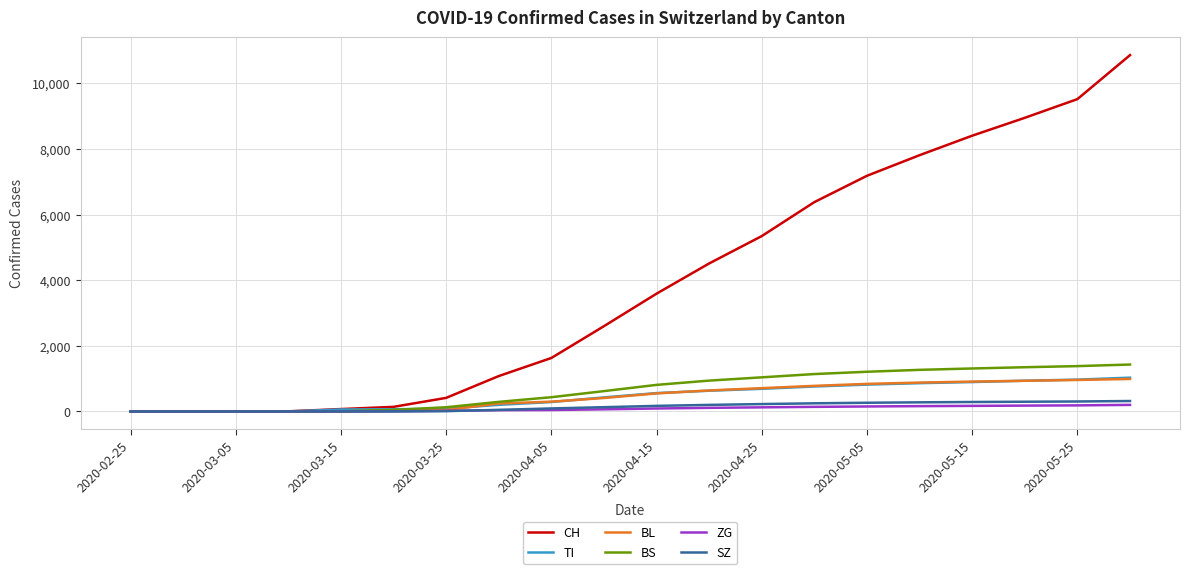

Which series has the largest total across all categories?

CH